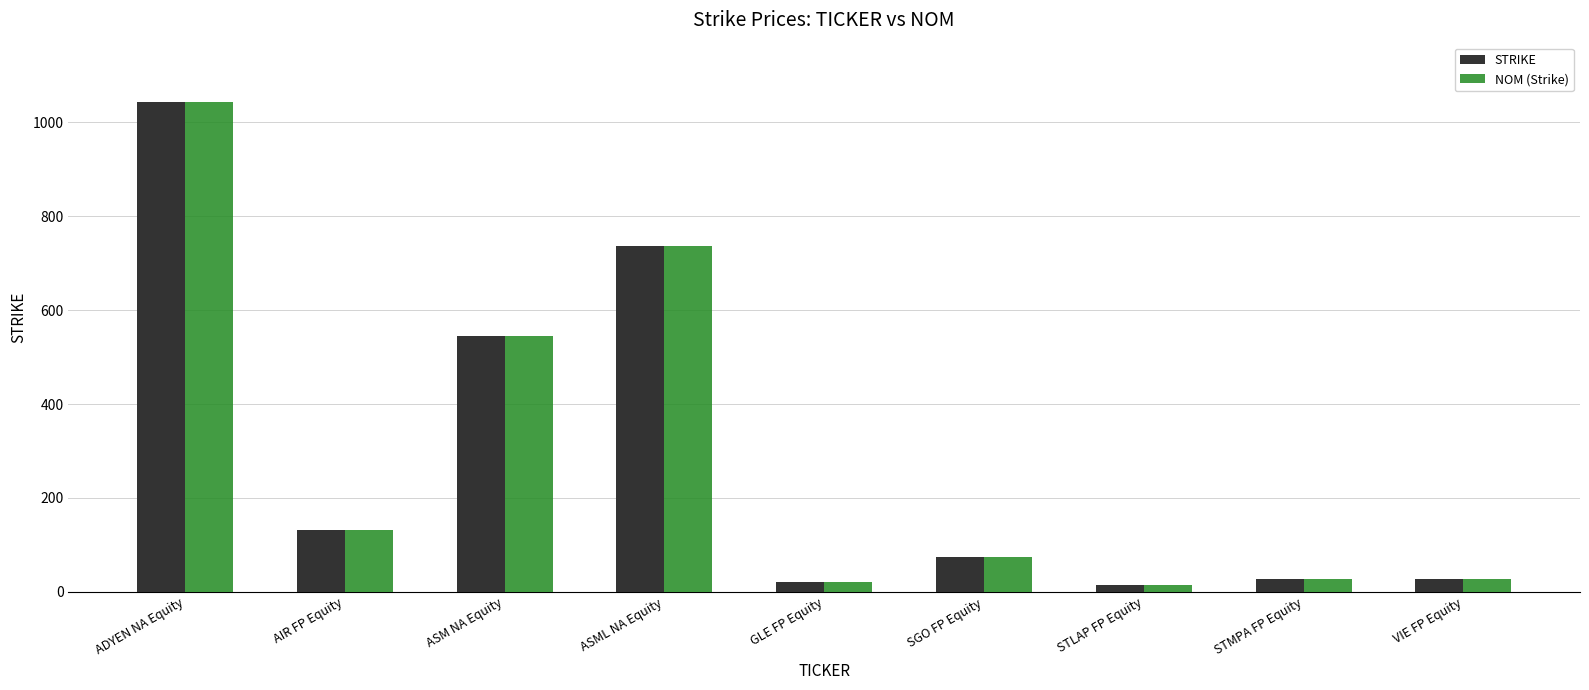

What is the average value of the STRIKE series?

291.5